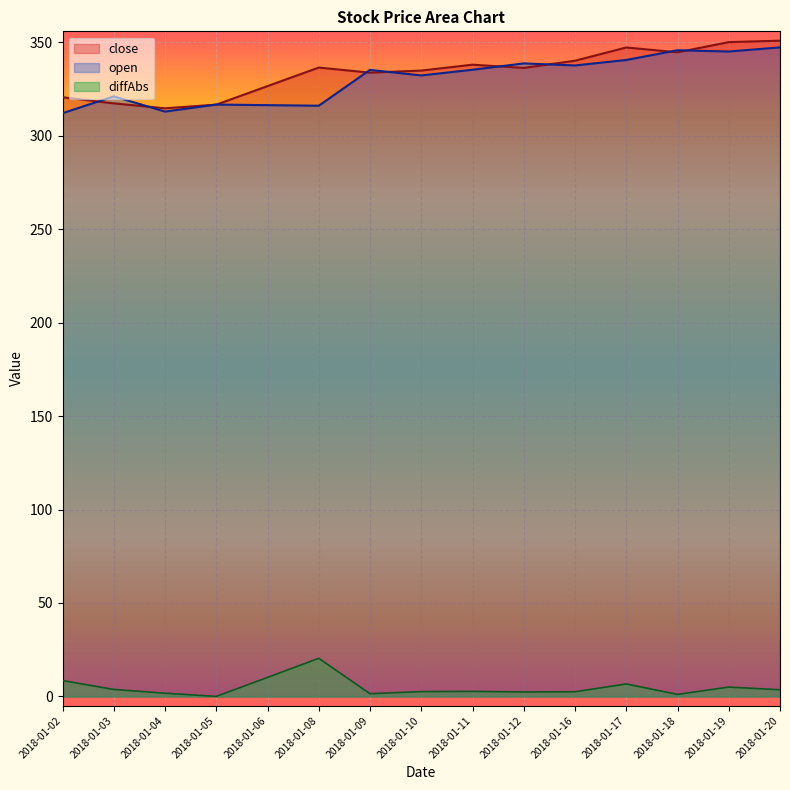

What is the difference between the close values at 2018-01-12 and 2018-01-02?

15.7